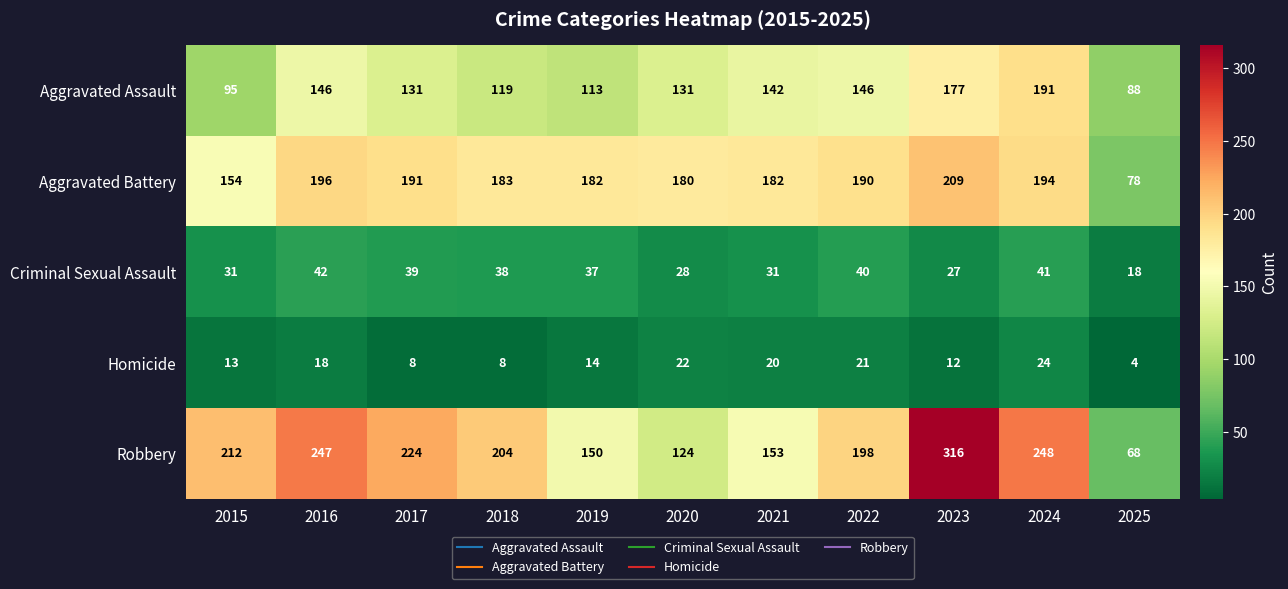

How many categories are shown in the chart?

11